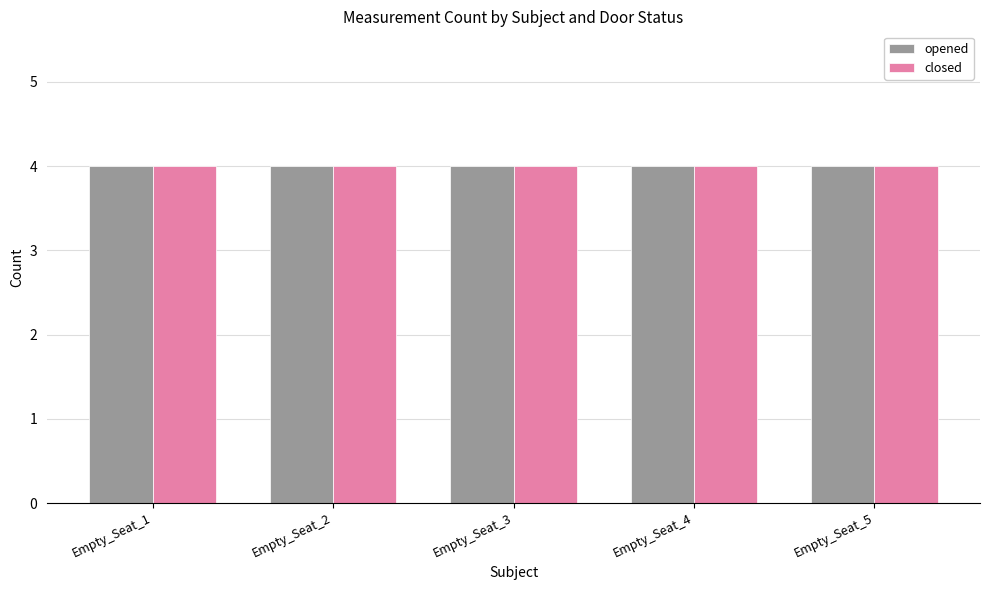

Which category has the lowest value in the Measurement_amount series?

Empty_Seat_1